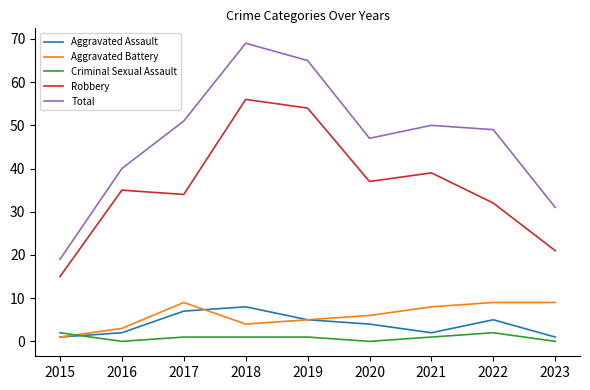

True or false: Robbery and Aggravated Assault intersect in this chart.

False